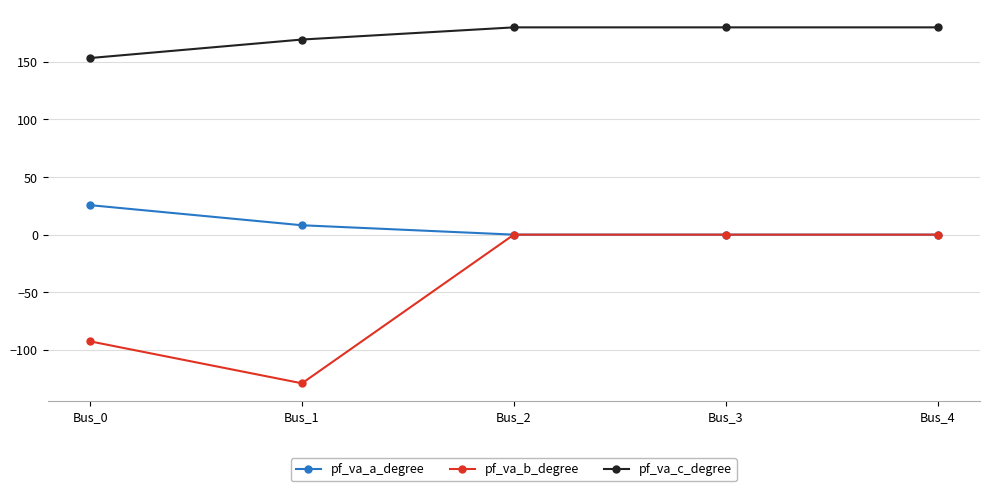

What is the maximum value for pf_va_c_degree?

180.0